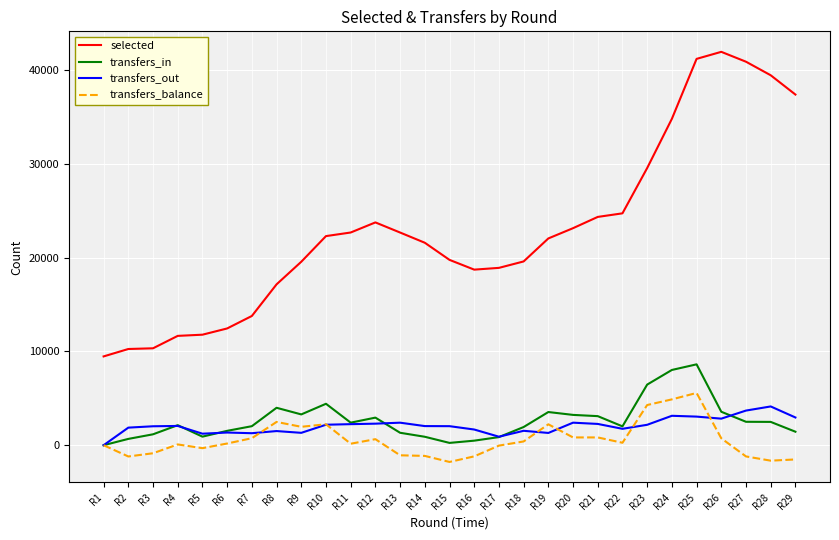

What is the lowest value of the transfers_balance series?

-1785